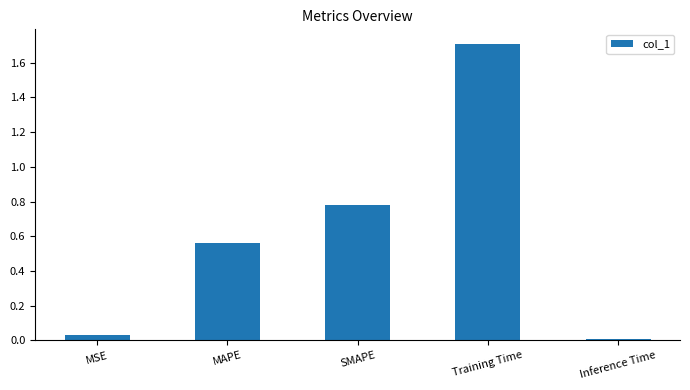

What is the maximum value shown in the chart?

1.7